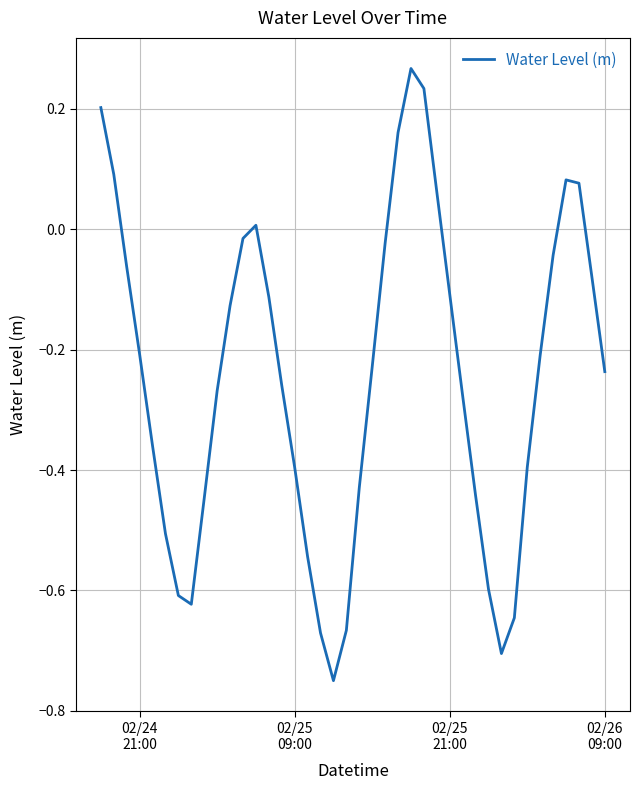

What is the difference between the maximum and minimum values?

1.0